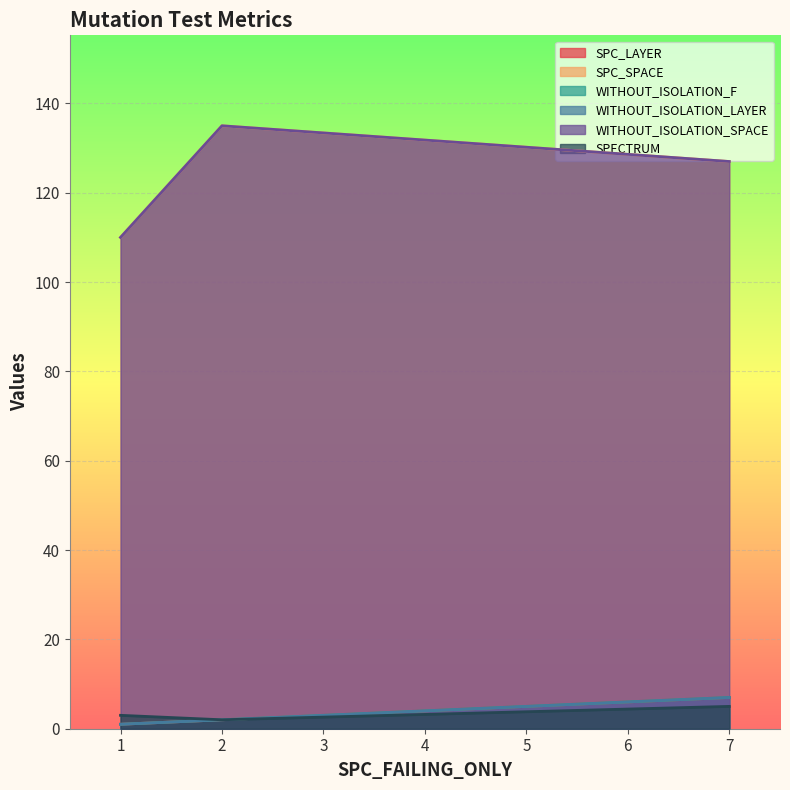

What is the maximum value for SPECTRUM?

5